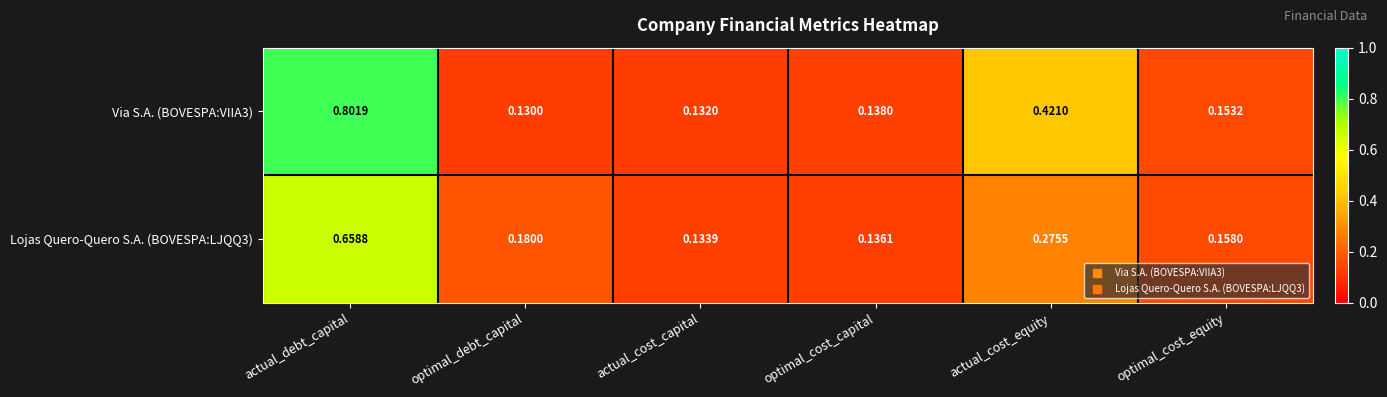

Which label corresponds to the largest value in the chart?

actual_debt_capital